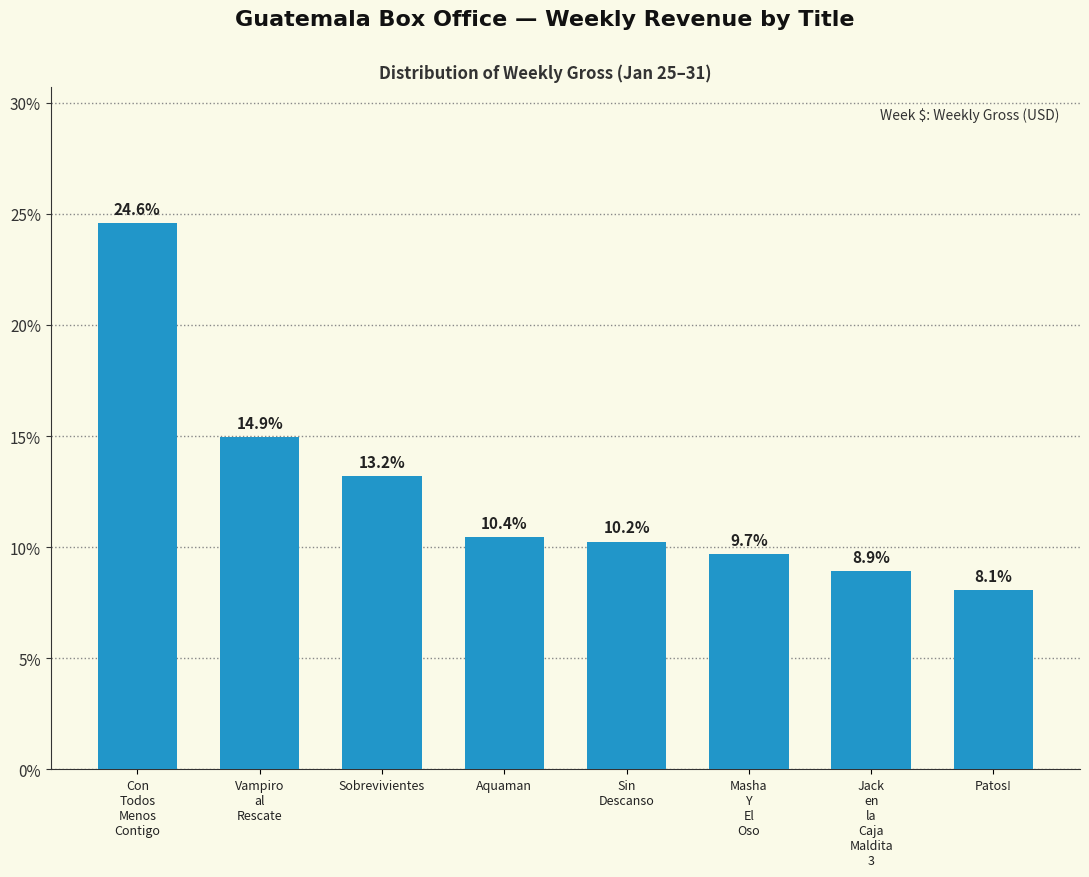

Rank the categories by value from lowest to highest.

Patos!, Jack
en
la
Caja
Maldita
3, Masha
Y
El
Oso, Sin
Descanso, Aquaman, Sobrevivientes, Vampiro
al
Rescate, Con
Todos
Menos
Contigo